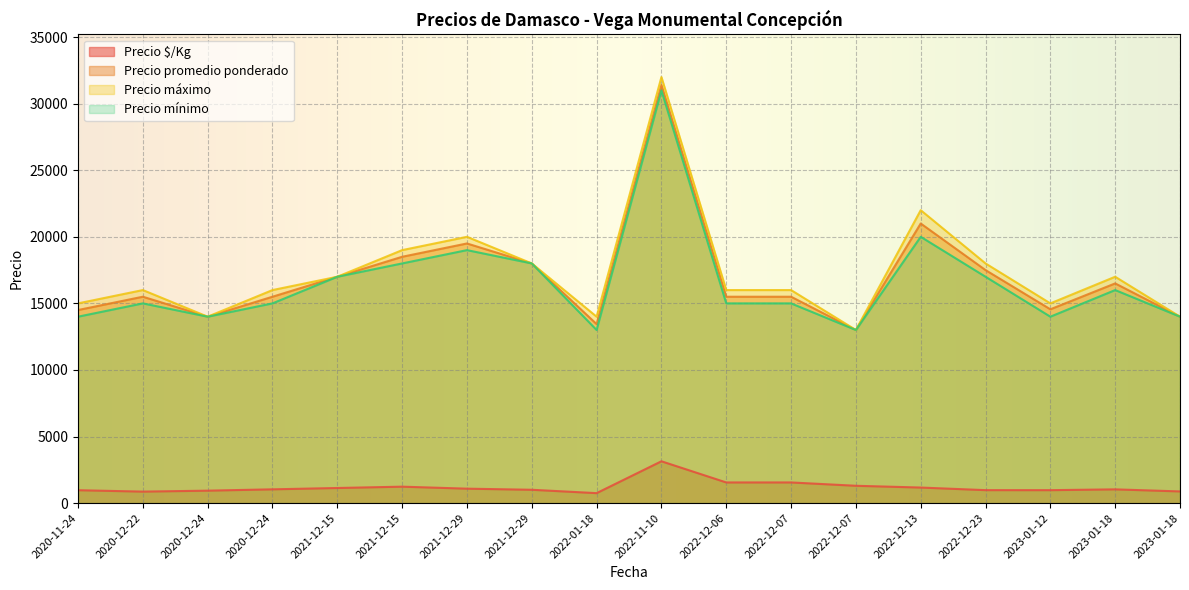

What is the spread (max minus min) of values at 2023-01-12?

14030